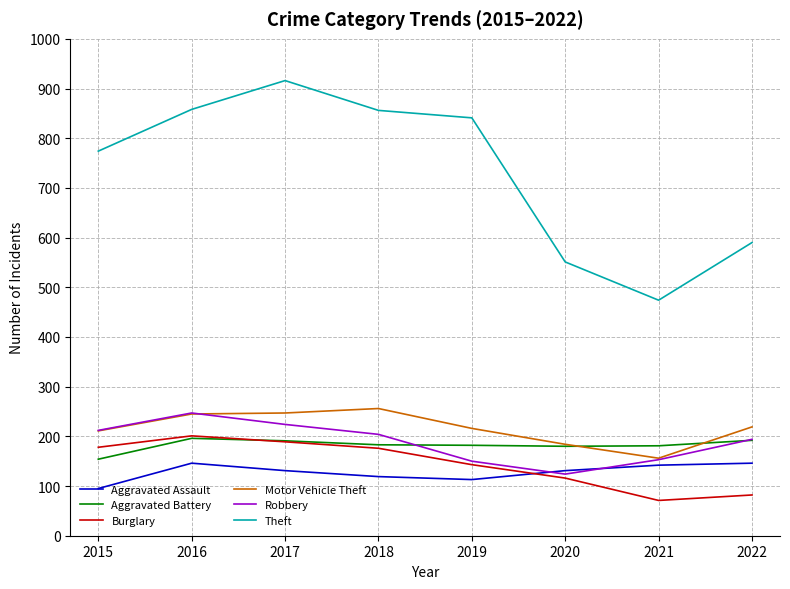

True or false: Theft and Aggravated Battery intersect in this chart.

False